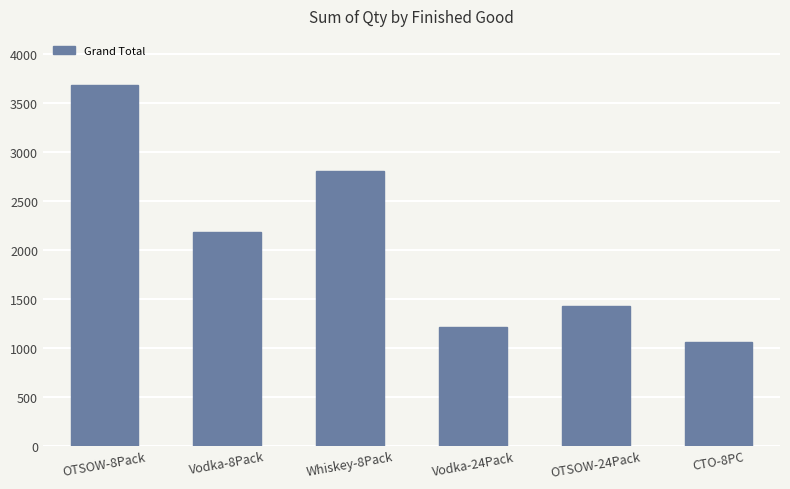

What value does the data have at Vodka-24Pack?

1214